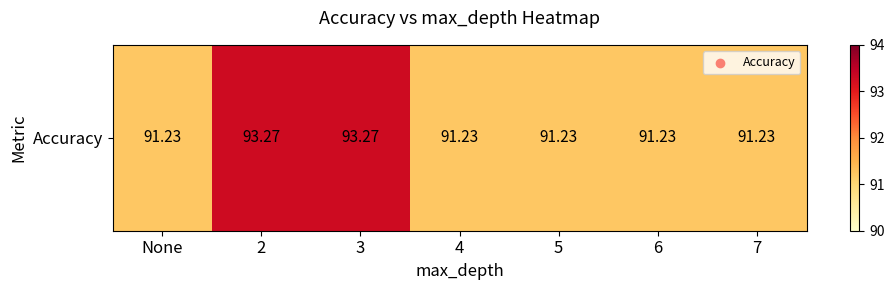

Which label corresponds to the smallest value in the chart?

None